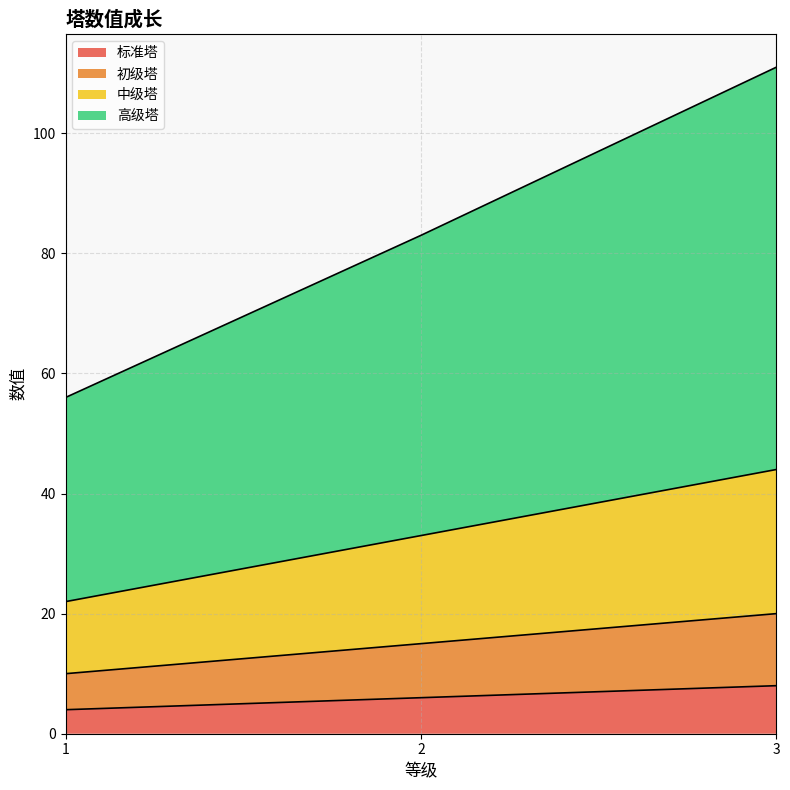

What is the difference between the maximum and minimum values in the 标准塔 series?

4